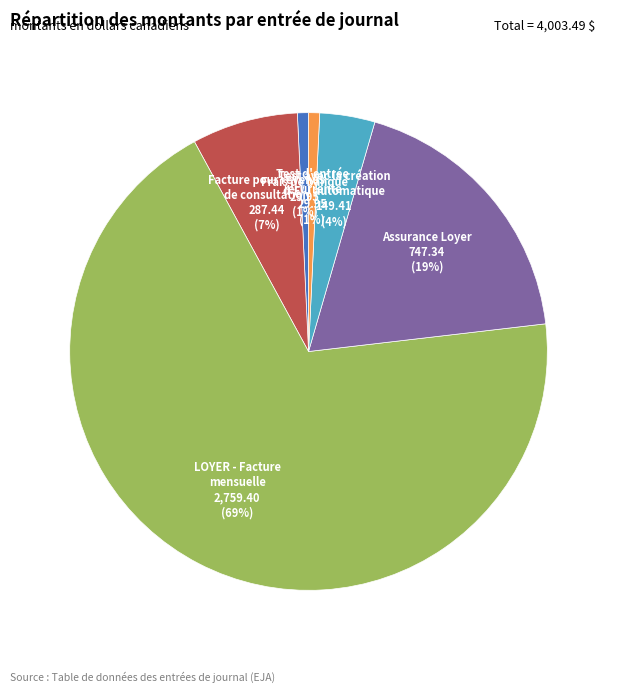

How many segments does this pie chart have?

6